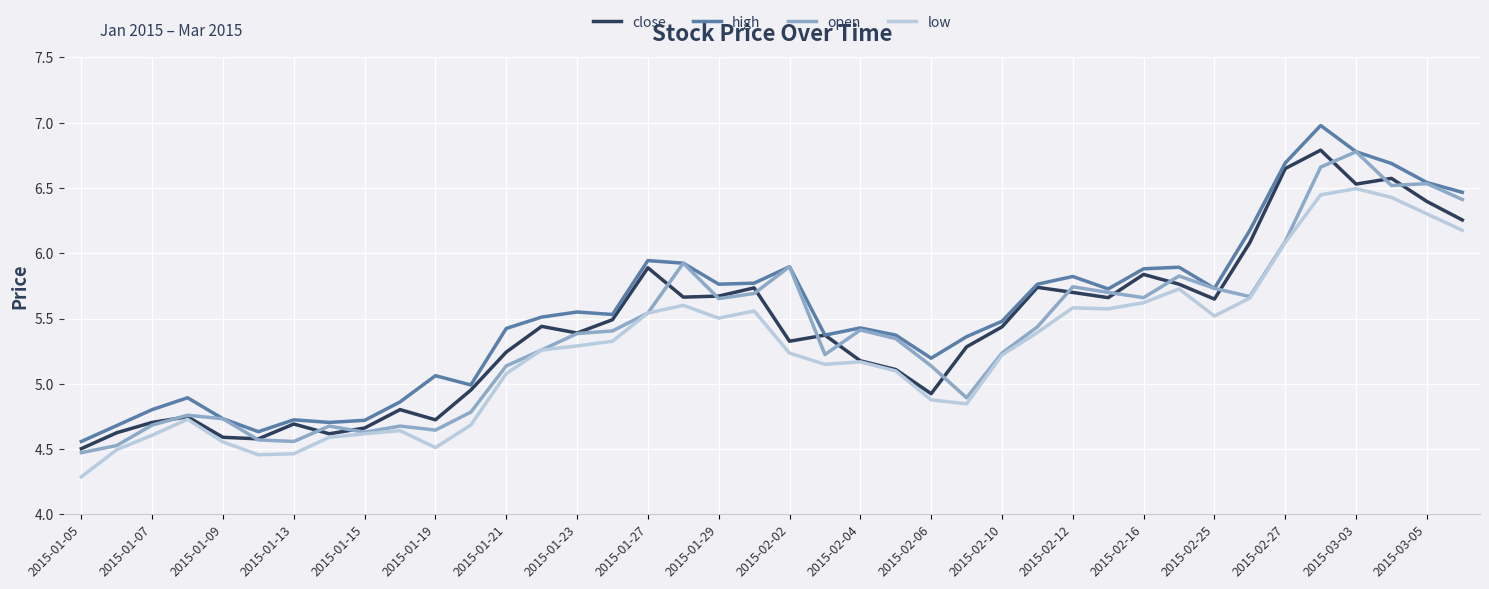

What is the highest value of the open series?

6.8